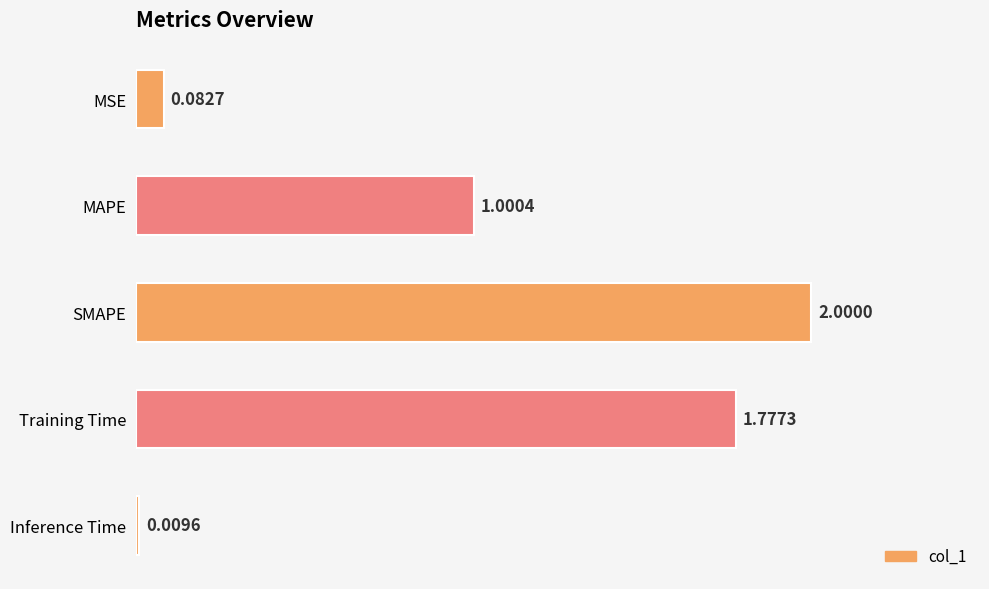

Which category has the lowest value across all series?

Inference Time